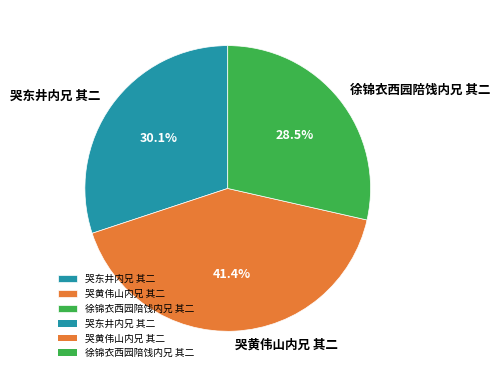

How many slices are in this pie chart?

3